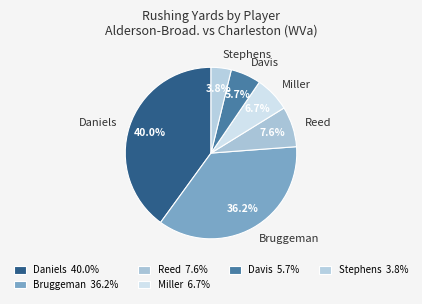

Does Daniels account for over 50% of the chart?

No